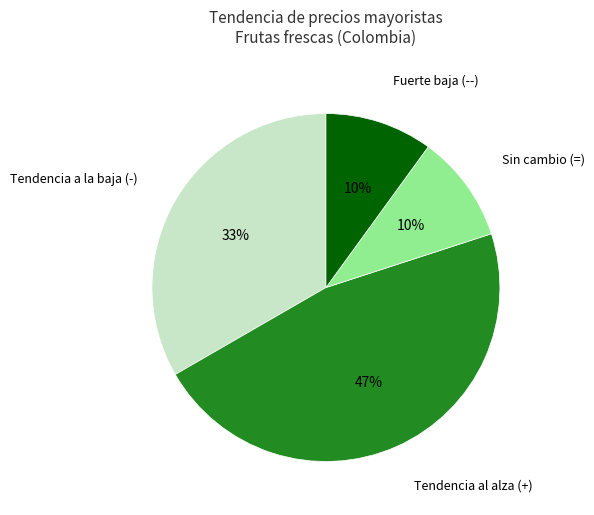

Count the number of slices in the pie.

4